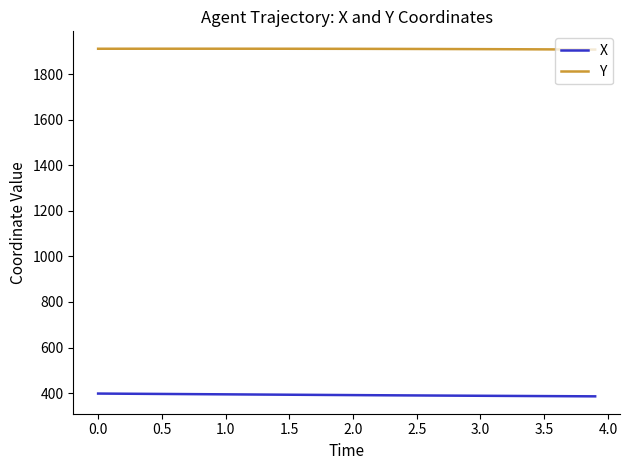

Which series has the largest total across all categories?

Y